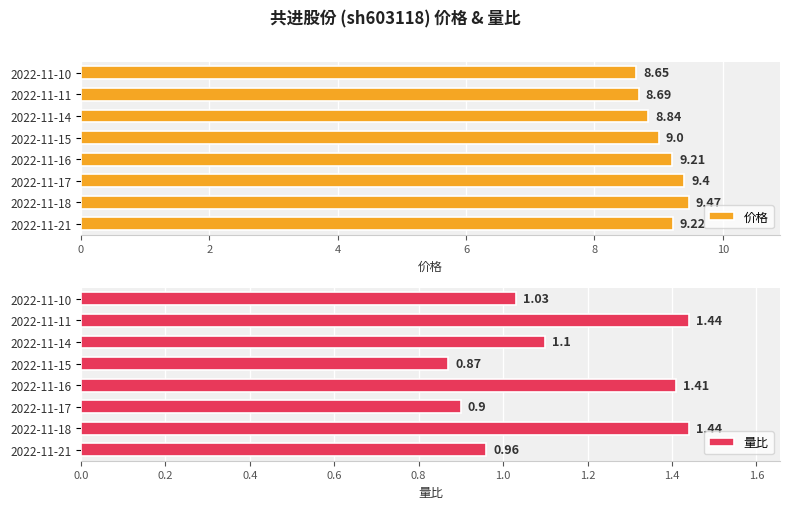

Does the chart contain any negative values?

No